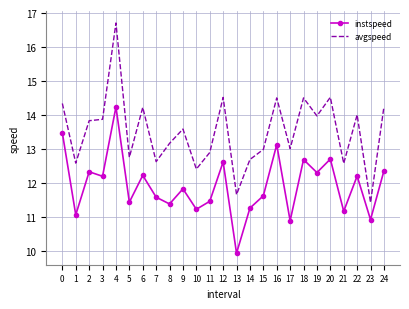

True or false: instspeed and avgspeed intersect in this chart.

False